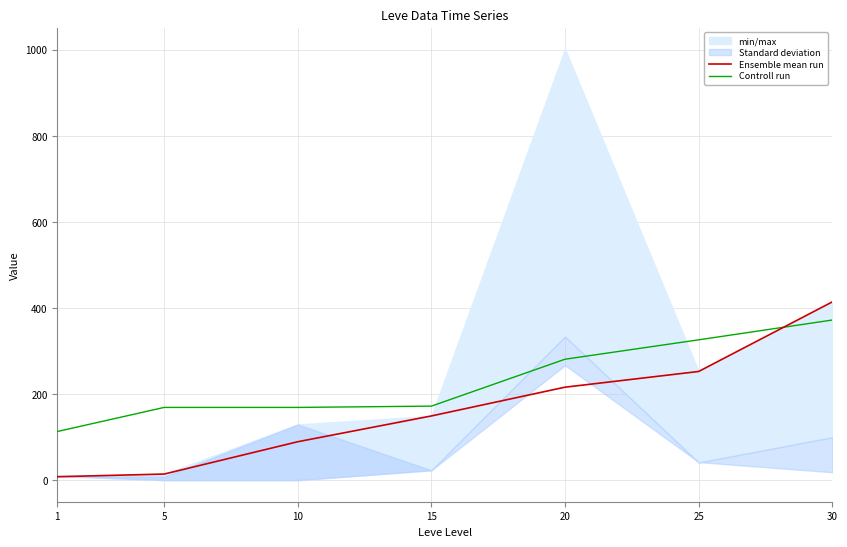

Which series has the largest range (max minus min)?

Ensemble mean run